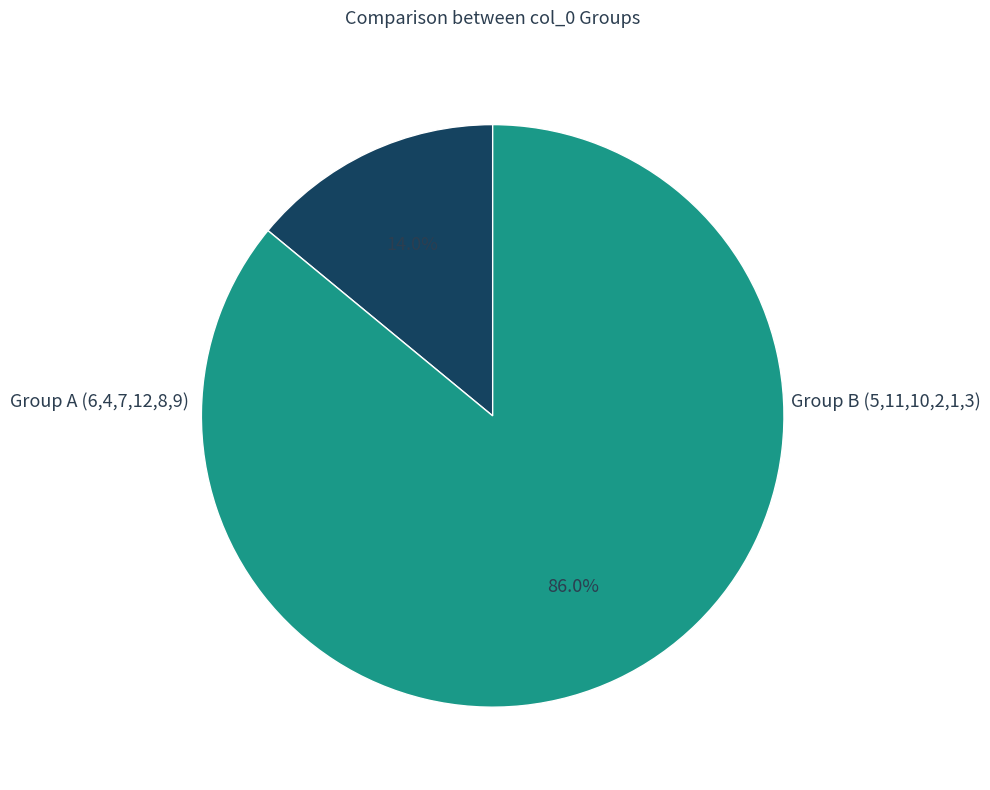

Does any single category account for the majority?

Yes